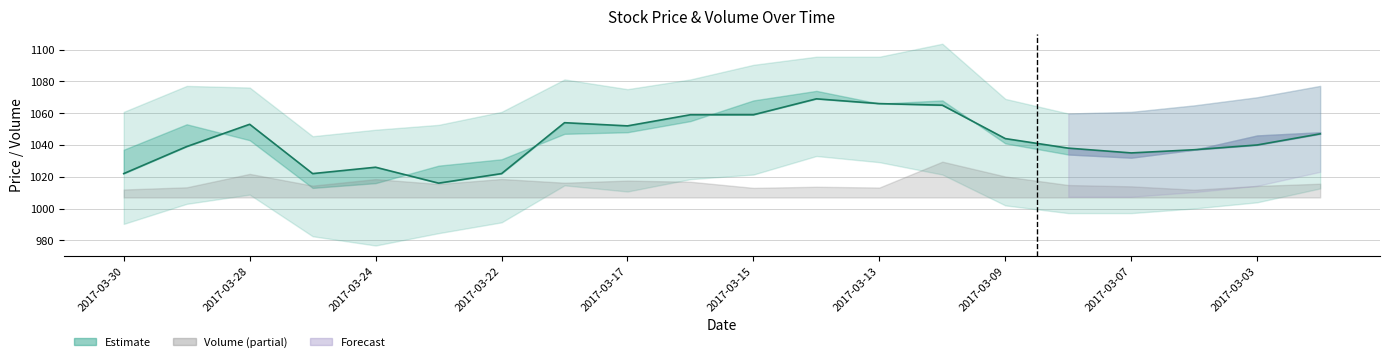

At which category does the chart reach its peak across all series?

11